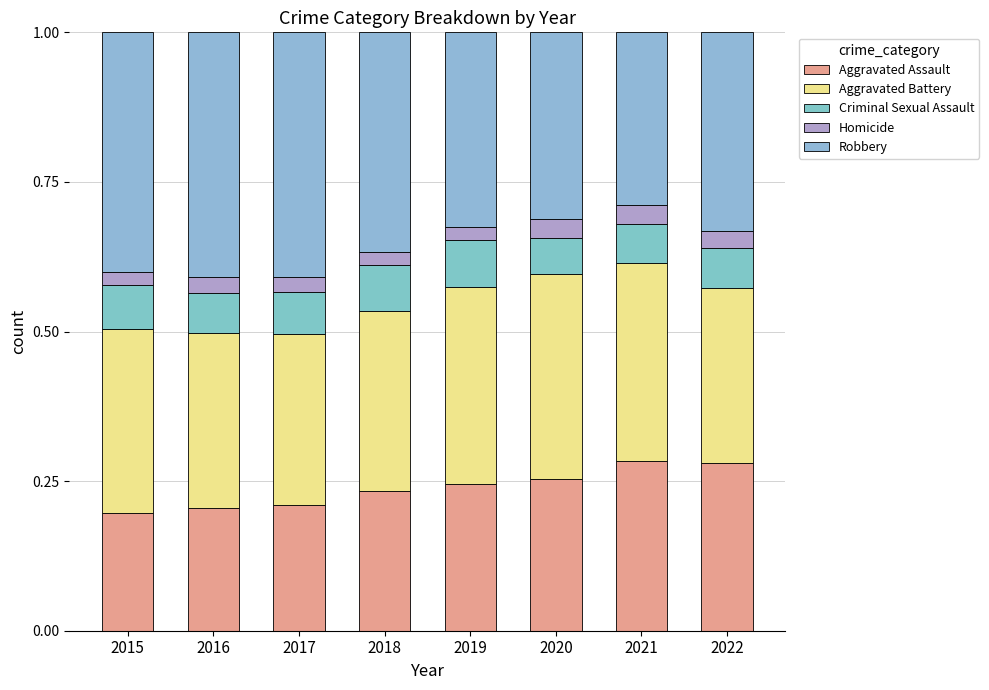

Count the number of categories in the chart.

8